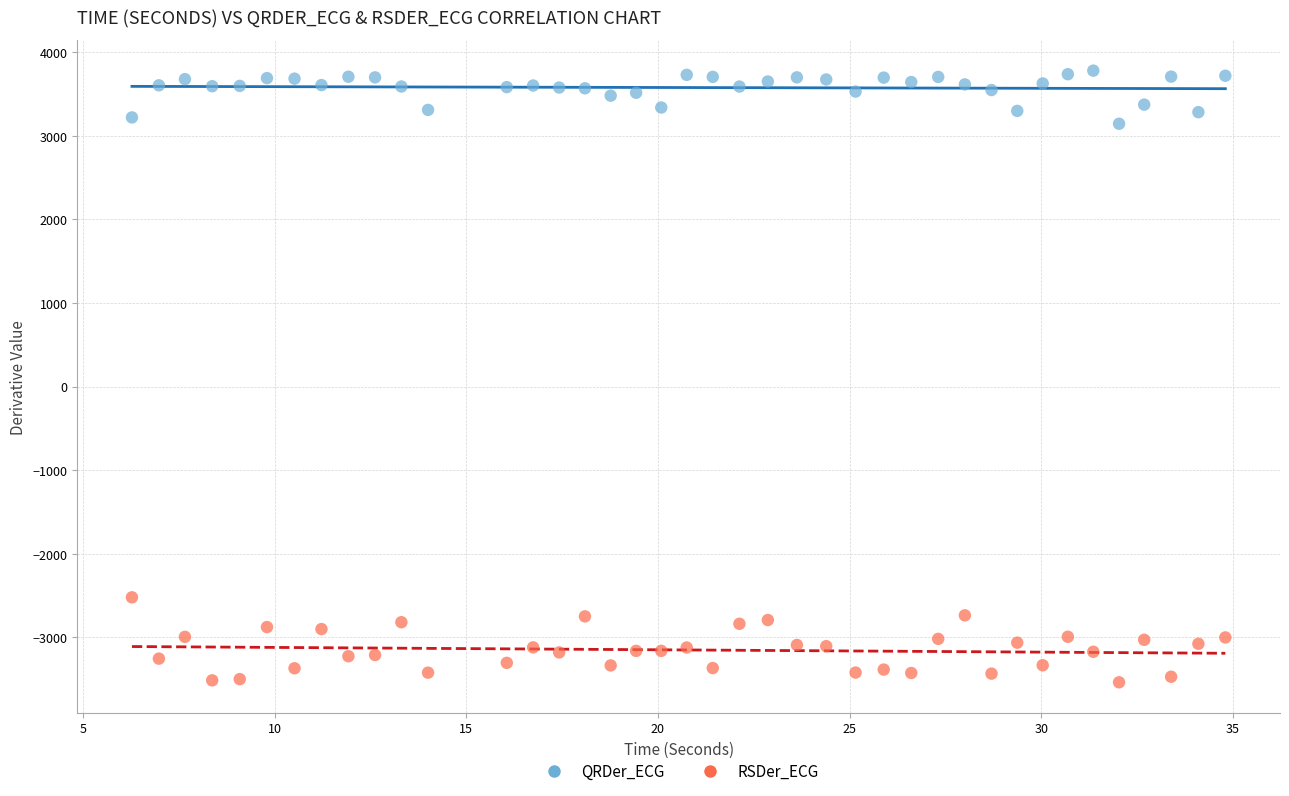

Which series contains the lowest Y value?

RSDer_ECG